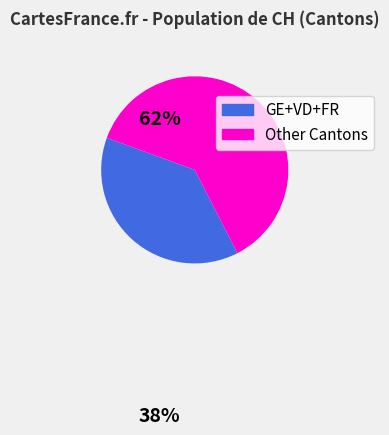

Is it true that Other Cantons is 62% of the pie?

True